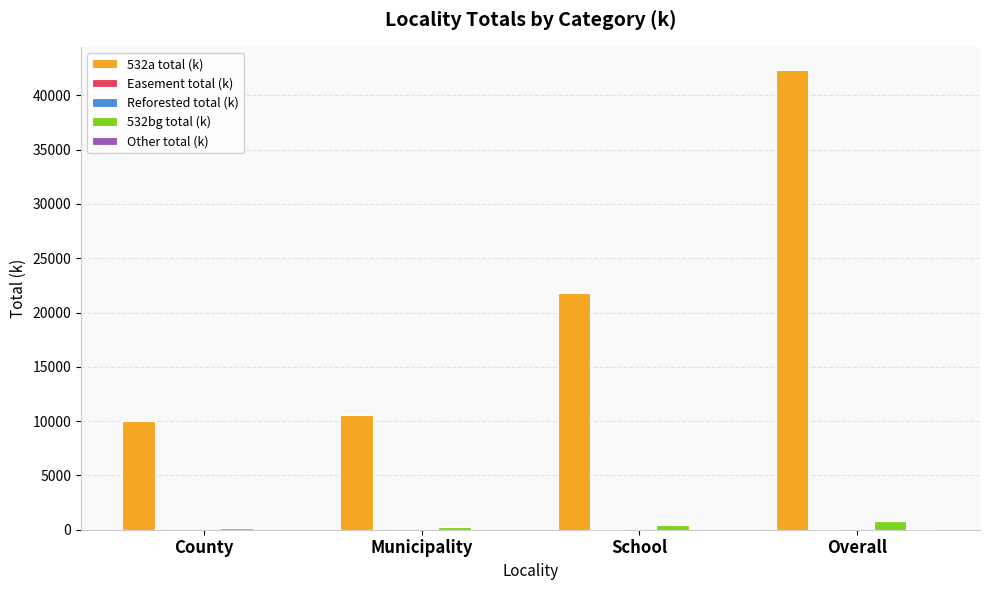

True or false: 532a total (k) has a value of 21759.6 at School.

True